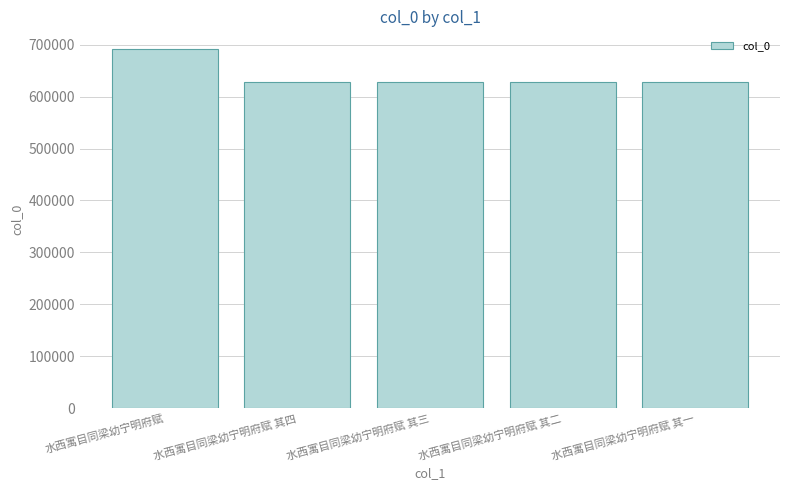

What is the greatest value displayed?

691025